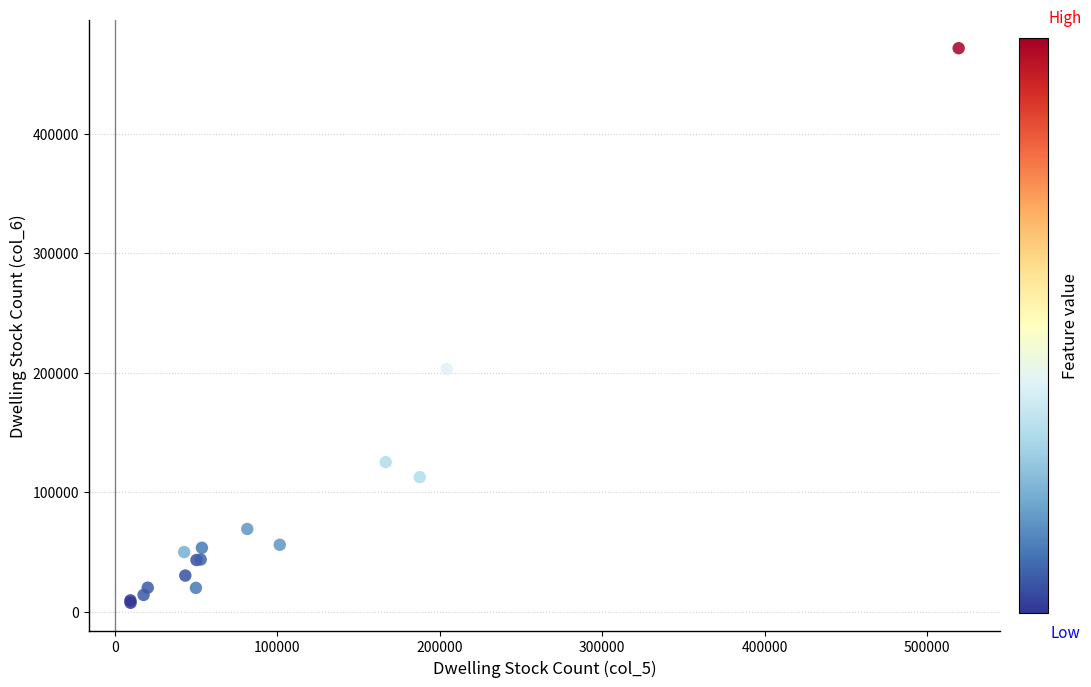

What Y value in the scatter plot is closest to 239456?

203073.2